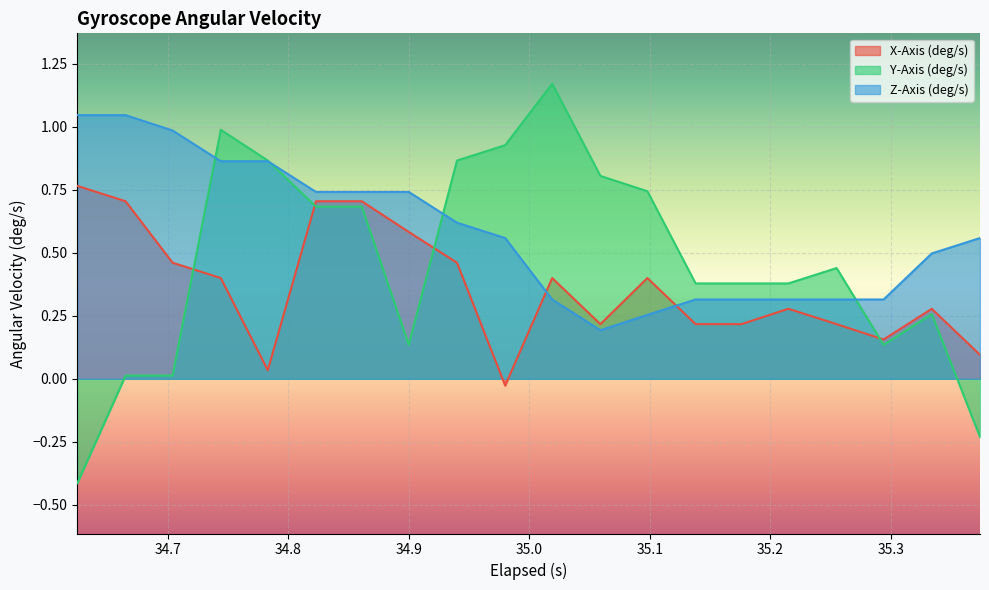

What is the minimum value shown in the chart?

-0.4